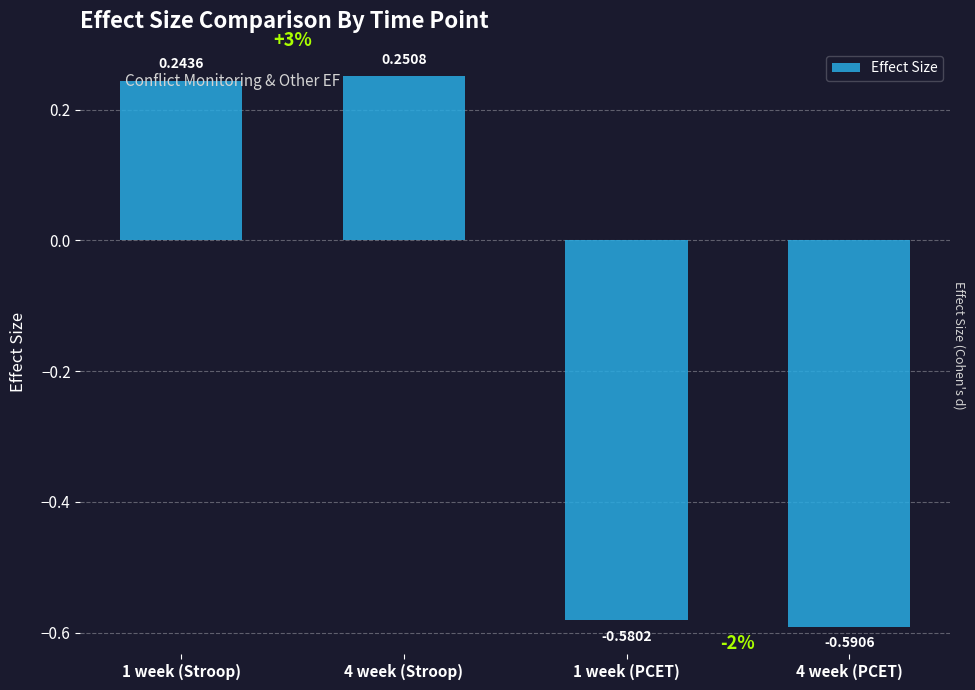

How many data points are above 0?

2